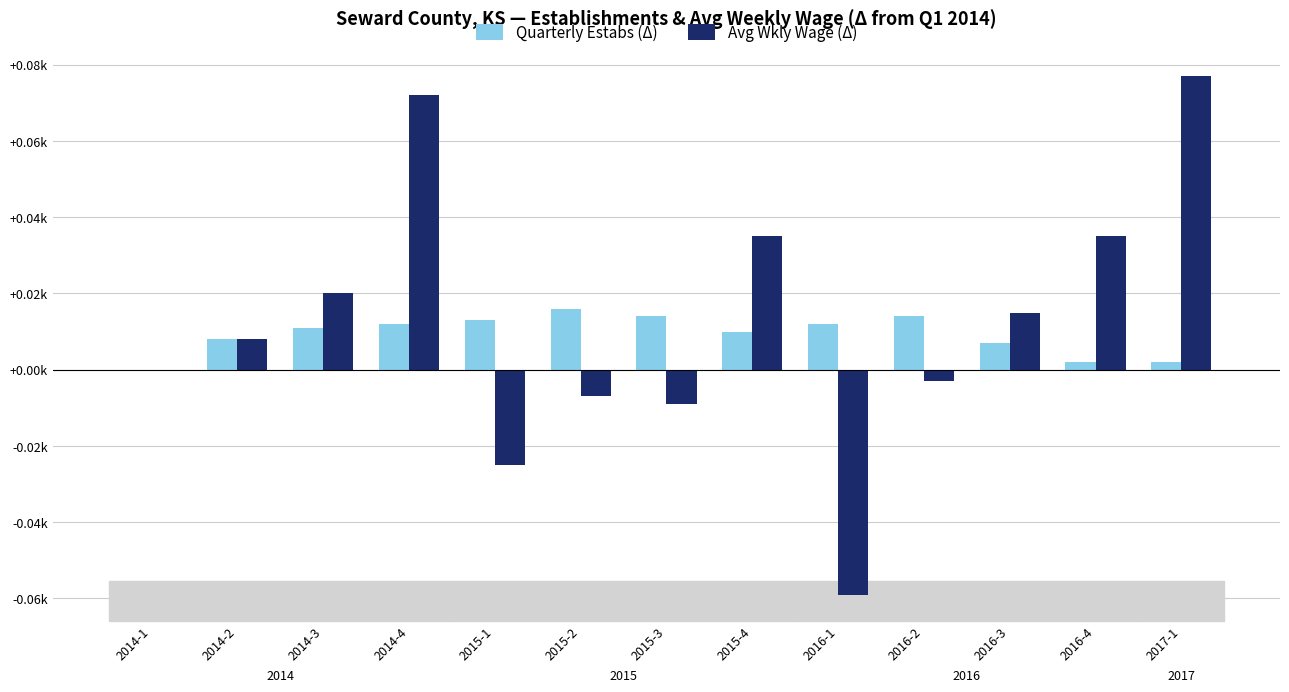

List the series in order of their overall mean, lowest first.

Quarterly Estabs (Δ), Avg Wkly Wage (Δ)